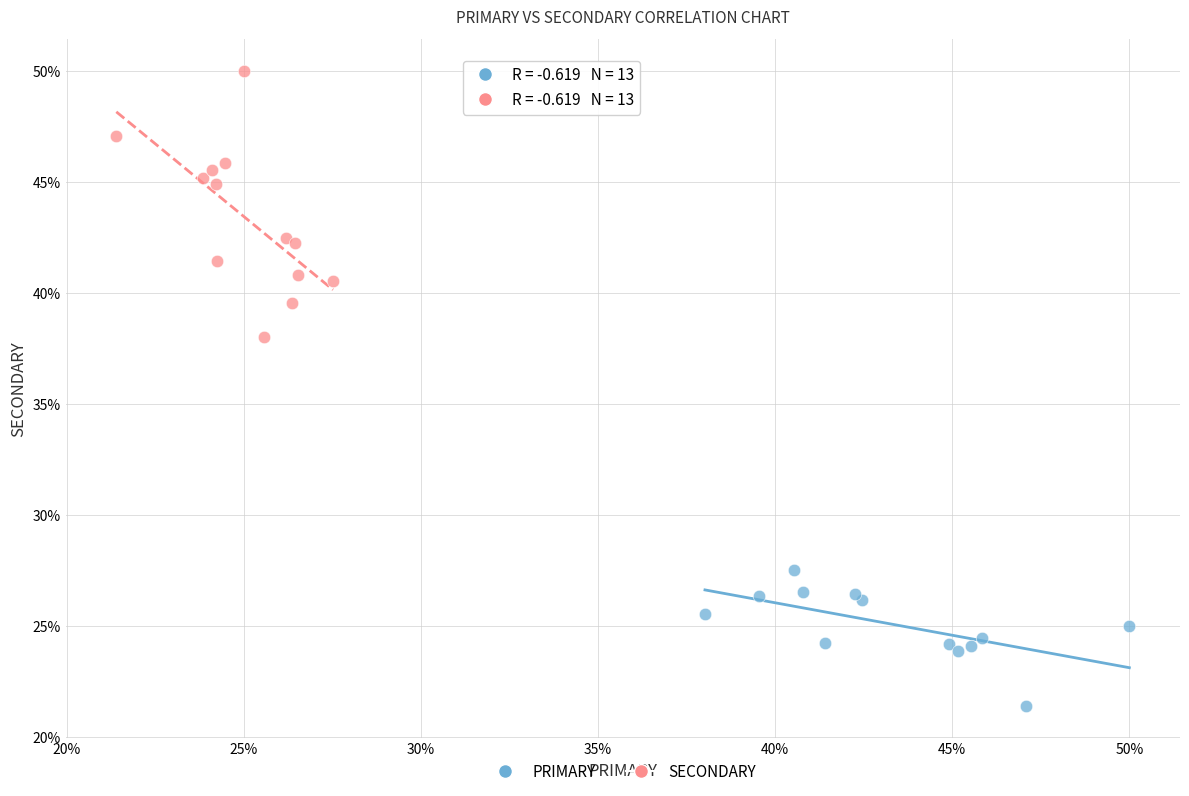

Which series has the largest Y range (max minus min)?

SECONDARY